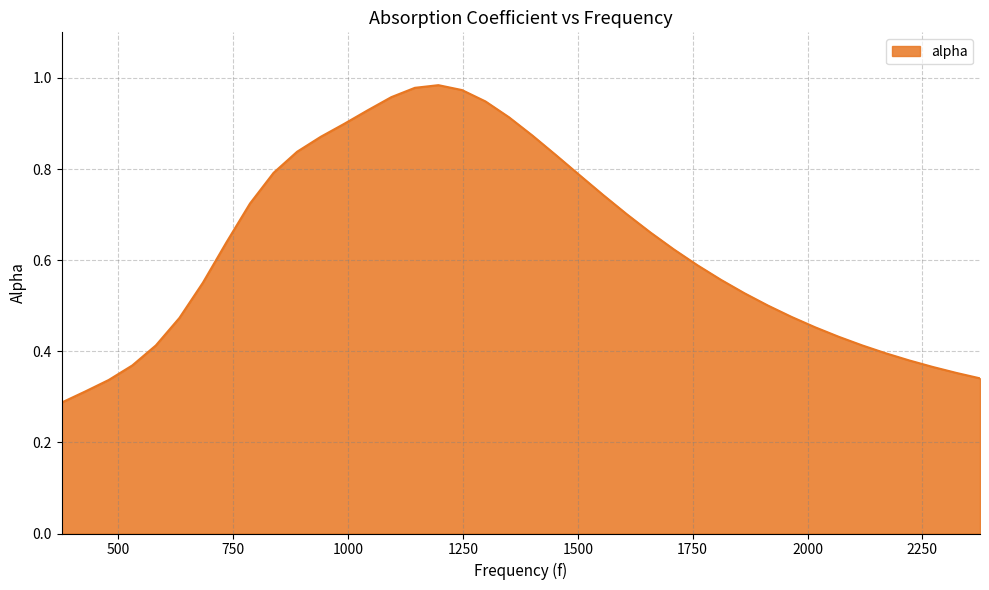

Does the chart display data point markers on the line(s)?

No